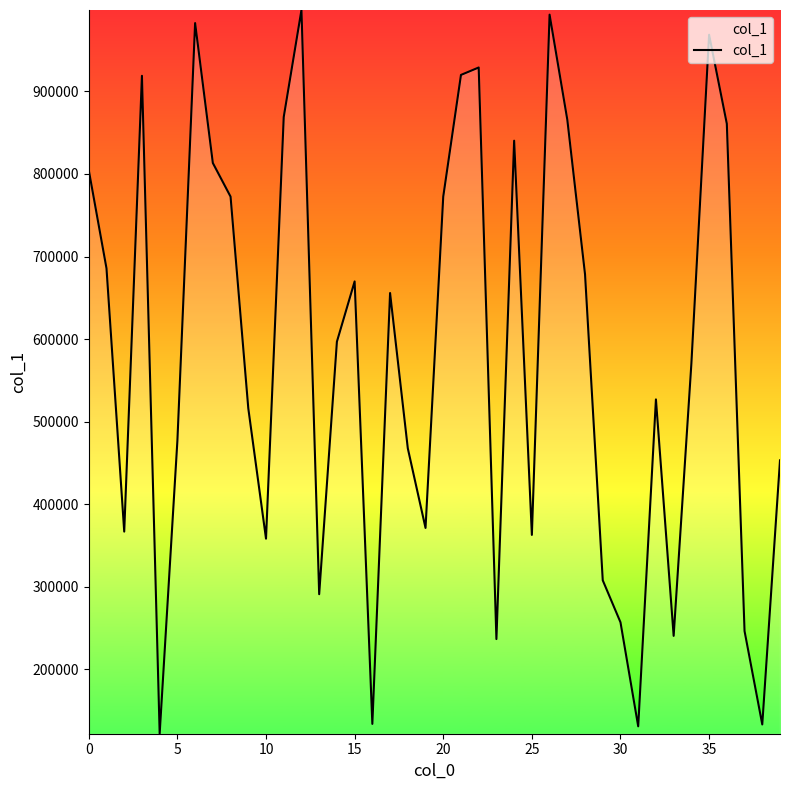

What is the maximum value shown in the chart?

998590